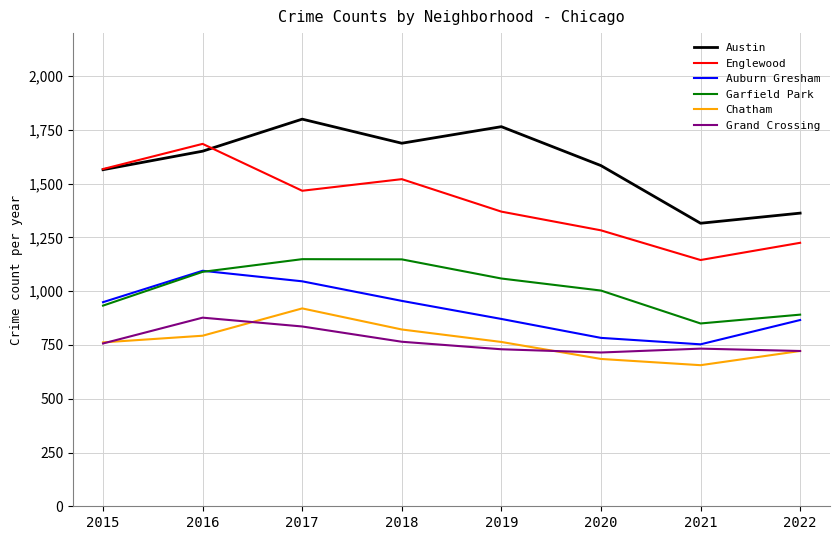

How many interior local peaks does the Chatham series have?

1